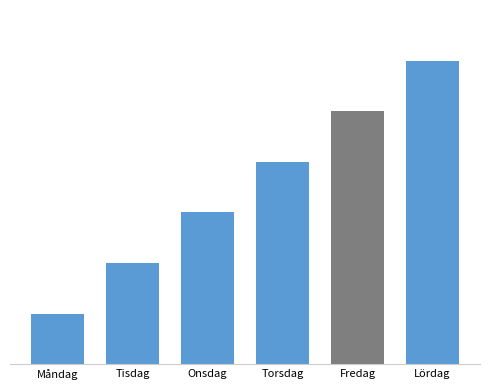

Approximately how many times larger is the value at Fredag compared to Onsdag?

1.7